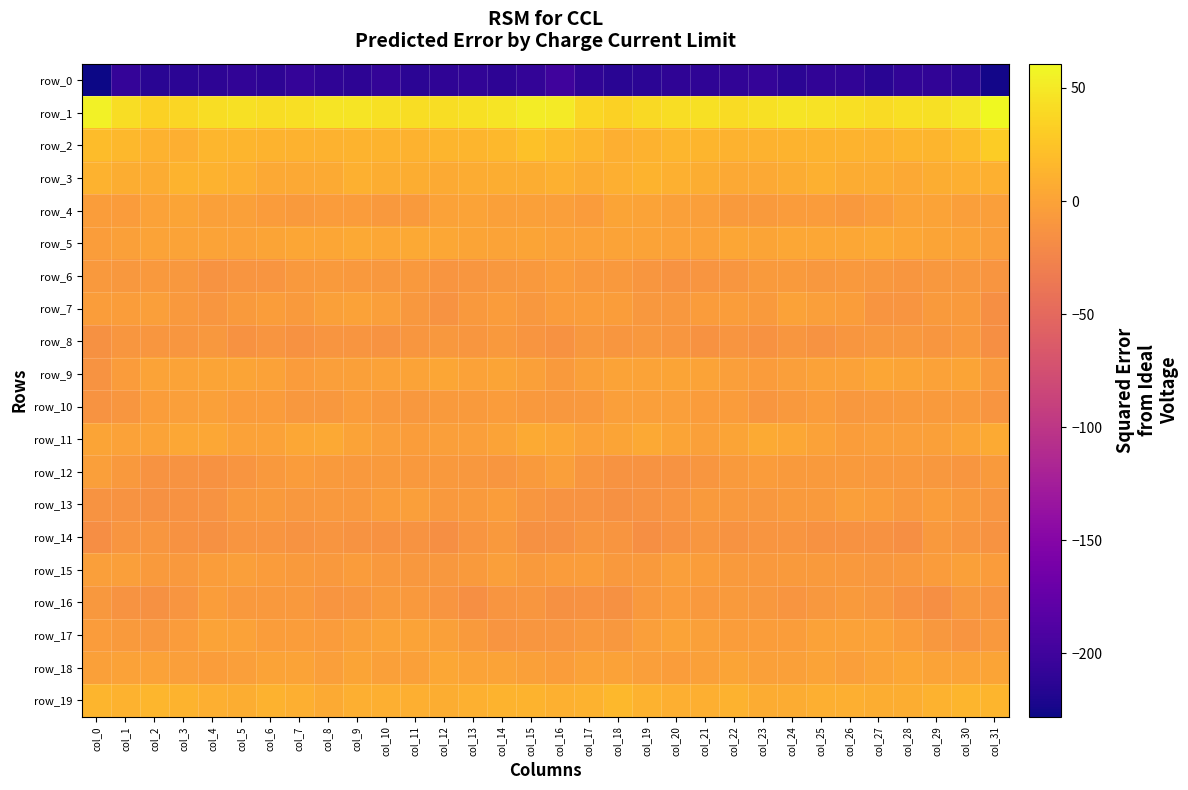

Which series has the widest spread of values?

row_0